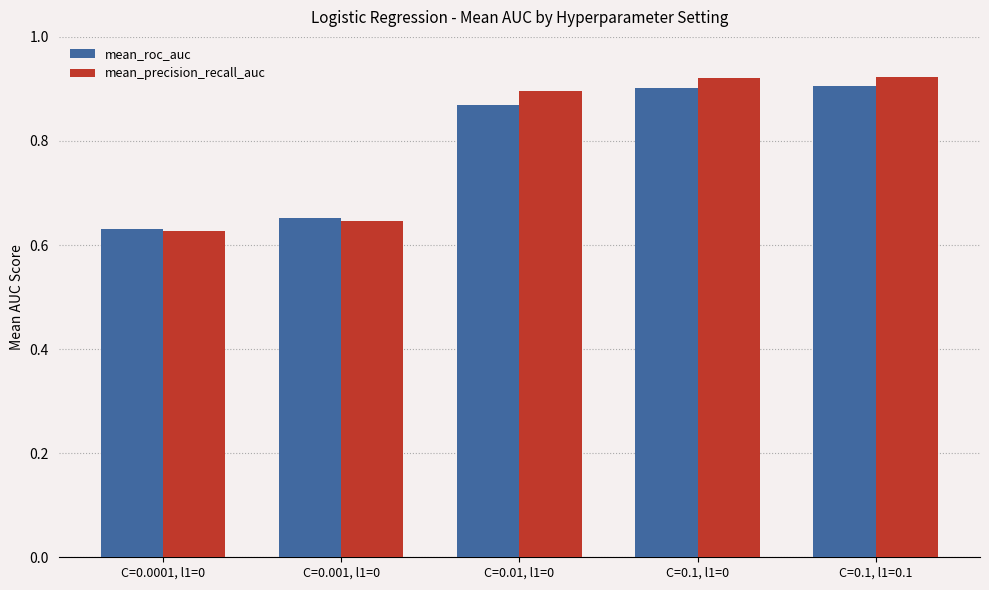

List the labels in order of mean_precision_recall_auc value, smallest first.

C=0.0001, l1=0, C=0.001, l1=0, C=0.01, l1=0, C=0.1, l1=0, C=0.1, l1=0.1